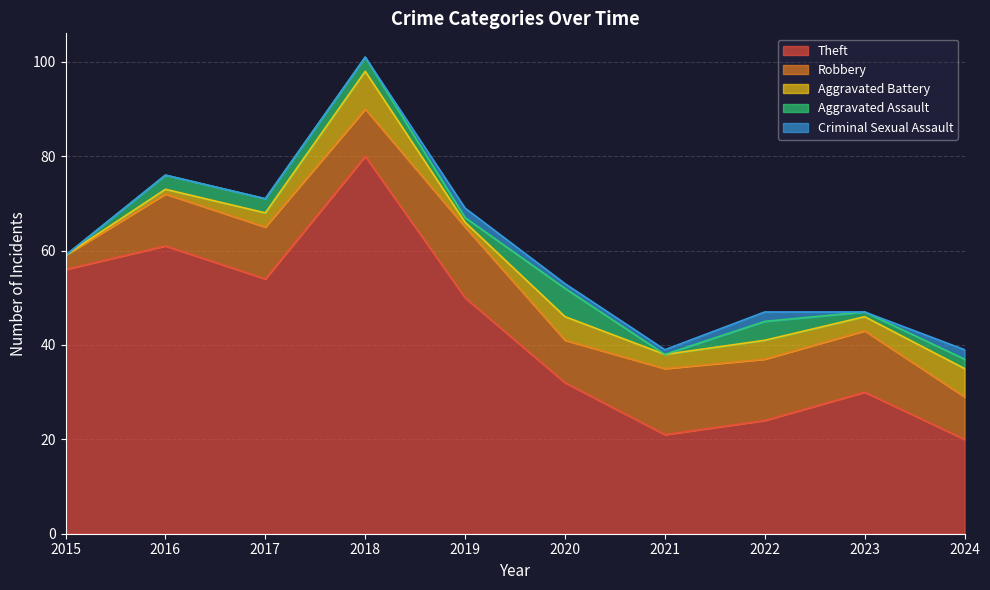

How many Aggravated Assault values are between 1 and 3?

6